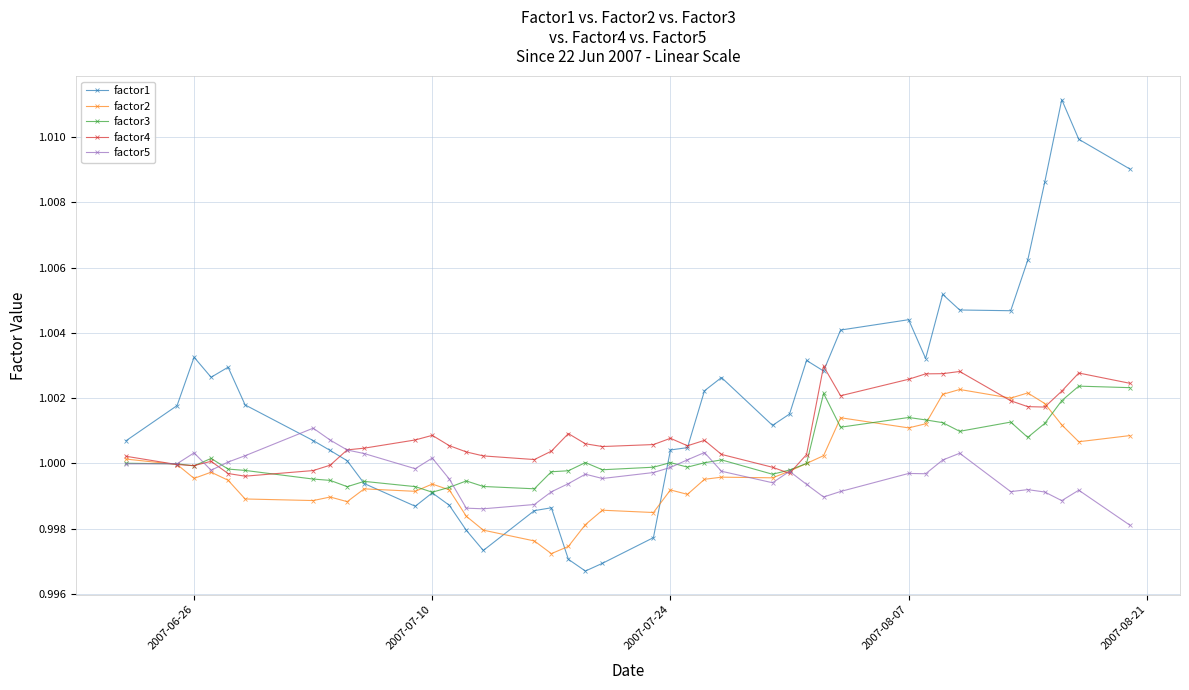

Which series has the largest total across all categories?

factor1